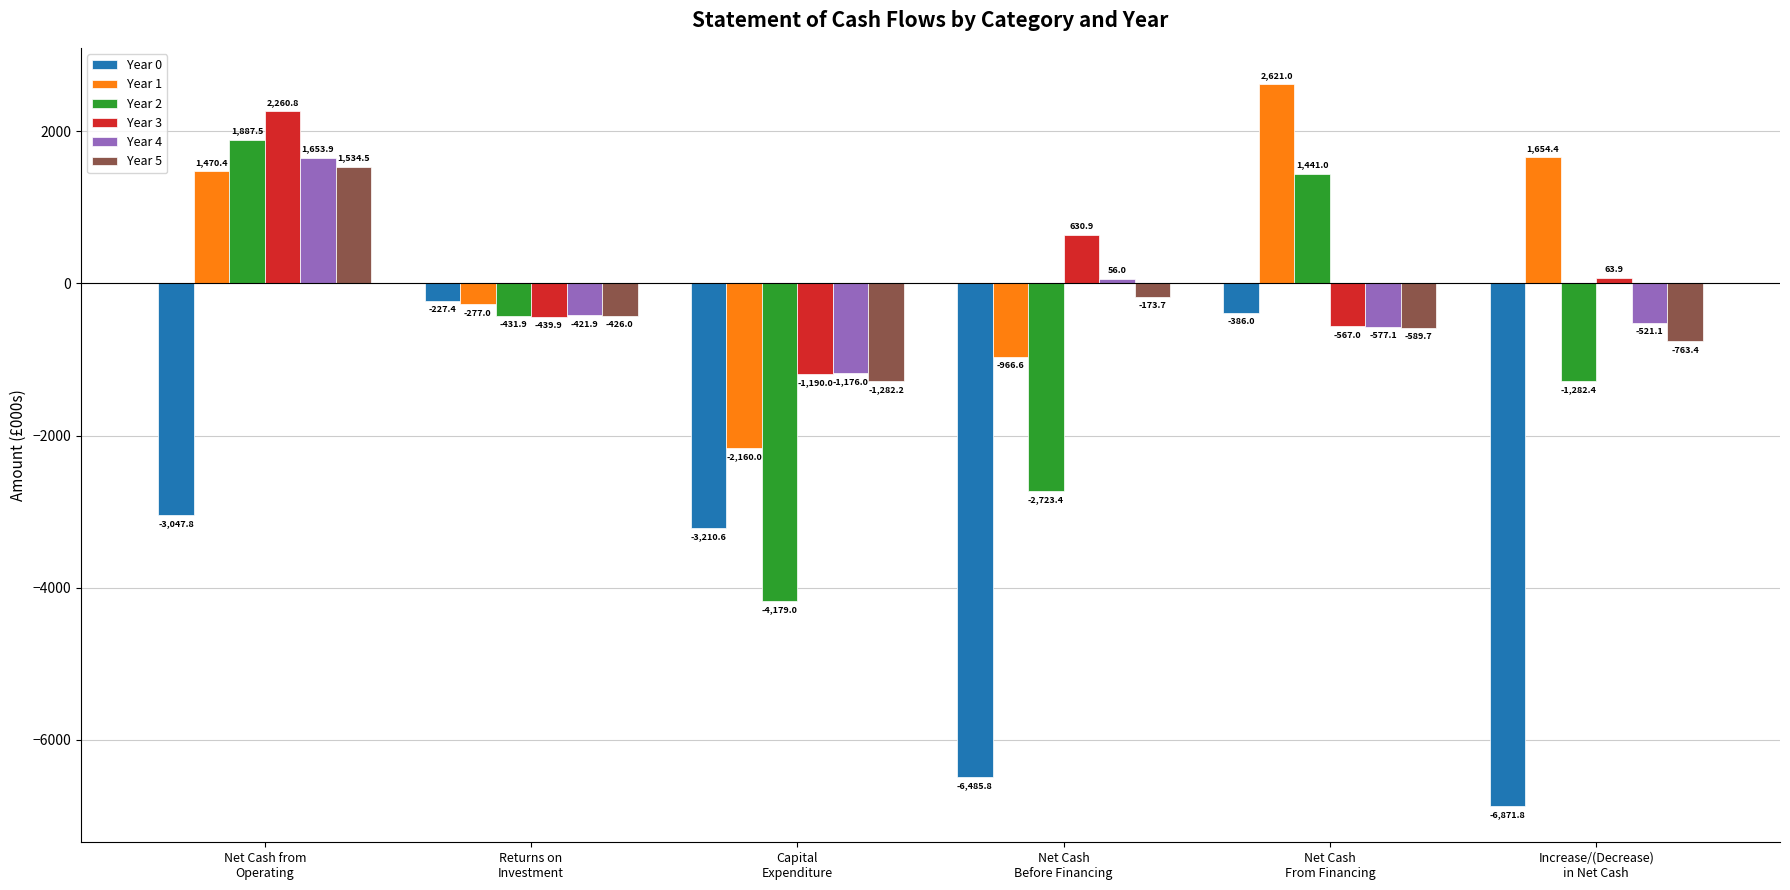

Reading left to right, transcribe all the data shown in this chart.

Year 0: -3047.8	-227.4	-3210.6	-6485.8	-386.0	-6871.8
Year 1: 1470.4	-277.0	-2160.0	-966.6	2621.0	1654.4
Year 2: 1887.5	-431.9	-4179.0	-2723.4	1441.0	-1282.4
Year 3: 2260.8	-439.9	-1190.0	630.9	-567.0	63.9
Year 4: 1653.9	-421.9	-1176.0	56.0	-577.1	-521.1
Year 5: 1534.5	-426.0	-1282.2	-173.7	-589.7	-763.4